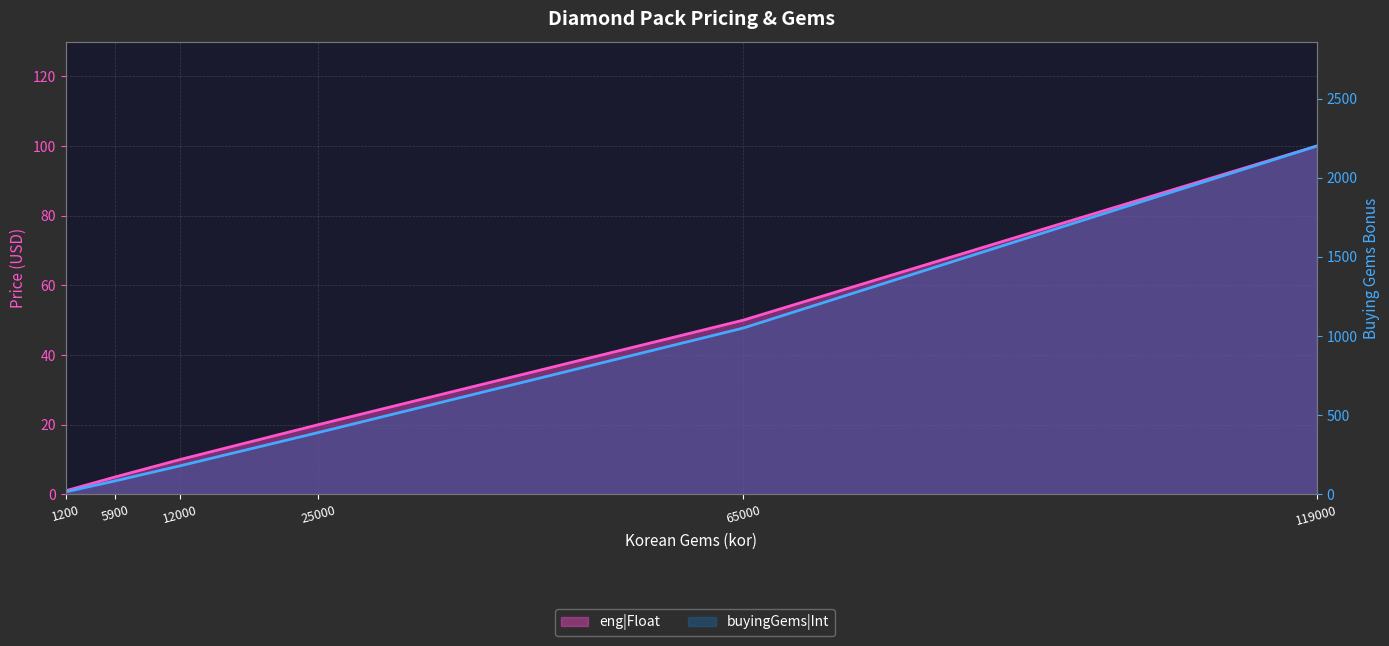

True or false: eng|Float and buyingGems|Int intersect in this chart.

False